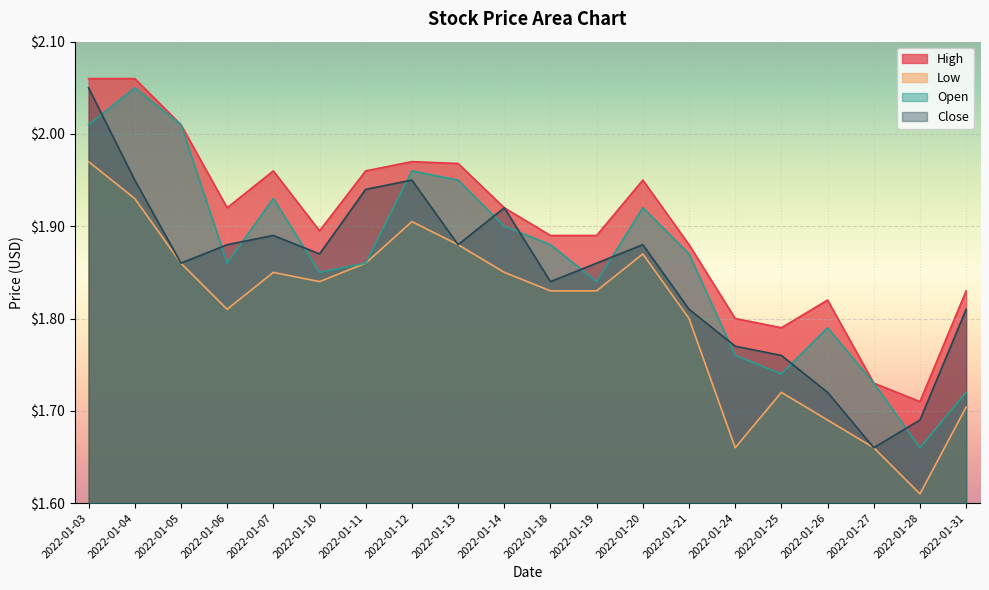

At how many categories does at least one series exceed 1?

20